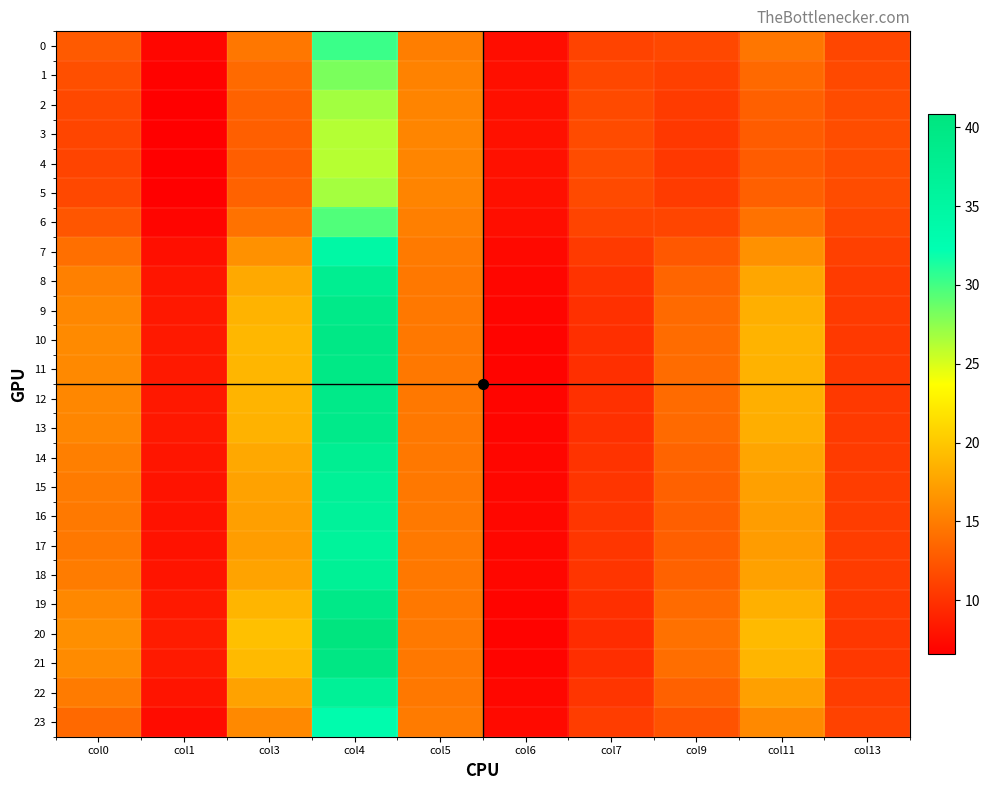

Reading left to right, what are all the values shown in this chart?

0: col0=12.7	col1=7.1	col3=14.6	col4=30.3	col5=15.1	col6=7.6	col7=11.2	col9=11.5	col11=14.6	col13=11.4
1: col0=12.0	col1=6.9	col3=13.8	col4=28.2	col5=15.4	col6=7.7	col7=11.5	col9=11.0	col11=13.7	col13=11.6
2: col0=11.5	col1=6.7	col3=13.3	col4=26.8	col5=15.5	col6=7.8	col7=11.7	col9=10.6	col11=13.1	col13=11.8
3: col0=11.3	col1=6.6	col3=13.0	col4=26.2	col5=15.6	col6=7.8	col7=11.7	col9=10.5	col11=12.9	col13=11.8
4: col0=11.3	col1=6.6	col3=13.0	col4=26.1	col5=15.6	col6=7.8	col7=11.8	col9=10.5	col11=12.8	col13=11.8
5: col0=11.5	col1=6.7	col3=13.3	col4=26.8	col5=15.5	col6=7.8	col7=11.7	col9=10.6	col11=13.1	col13=11.8
6: col0=12.5	col1=7.0	col3=14.3	col4=29.6	col5=15.2	col6=7.6	col7=11.3	col9=11.3	col11=14.3	col13=11.5
7: col0=14.1	col1=7.7	col3=16.4	col4=34.5	col5=14.8	col6=7.3	col7=10.6	col9=12.6	col11=16.4	col13=11.0
8: col0=15.2	col1=8.1	col3=18.0	col4=37.7	col5=14.7	col6=7.1	col7=10.1	col9=13.4	col11=17.8	col13=10.7
9: col0=15.7	col1=8.3	col3=18.7	col4=39.1	col5=14.7	col6=7.0	col7=9.9	col9=13.8	col11=18.4	col13=10.5
10: col0=15.9	col1=8.4	col3=19.0	col4=39.7	col5=14.7	col6=7.0	col7=9.8	col9=14.0	col11=18.6	col13=10.5
11: col0=15.9	col1=8.4	col3=18.9	col4=39.6	col5=14.7	col6=7.0	col7=9.8	col9=13.9	col11=18.6	col13=10.5
12: col0=15.7	col1=8.3	col3=18.7	col4=39.2	col5=14.7	col6=7.0	col7=9.9	col9=13.8	col11=18.4	col13=10.5
13: col0=15.7	col1=8.3	col3=18.6	col4=39.0	col5=14.7	col6=7.0	col7=9.9	col9=13.8	col11=18.3	col13=10.6
14: col0=15.2	col1=8.1	col3=17.9	col4=37.6	col5=14.7	col6=7.1	col7=10.1	col9=13.4	col11=17.8	col13=10.7
15: col0=14.9	col1=8.0	col3=17.5	col4=36.8	col5=14.7	col6=7.2	col7=10.2	col9=13.2	col11=17.4	col13=10.8
16: col0=14.8	col1=7.9	col3=17.3	col4=36.3	col5=14.8	col6=7.2	col7=10.3	col9=13.1	col11=17.2	col13=10.8
17: col0=14.7	col1=7.9	col3=17.2	col4=36.2	col5=14.8	col6=7.2	col7=10.3	col9=13.0	col11=17.1	col13=10.8
18: col0=15.0	col1=8.0	col3=17.6	col4=36.9	col5=14.7	col6=7.2	col7=10.2	col9=13.2	col11=17.4	col13=10.7
19: col0=15.8	col1=8.3	col3=18.8	col4=39.3	col5=14.7	col6=7.0	col7=9.9	col9=13.9	col11=18.5	col13=10.5
20: col0=16.3	col1=8.6	col3=19.5	col4=40.8	col5=14.8	col6=6.9	col7=9.7	col9=14.2	col11=19.1	col13=10.4
21: col0=16.0	col1=8.4	col3=19.1	col4=40.0	col5=14.7	col6=7.0	col7=9.8	col9=14.0	col11=18.8	col13=10.5
22: col0=14.9	col1=8.0	col3=17.6	col4=36.9	col5=14.7	col6=7.2	col7=10.2	col9=13.2	col11=17.4	col13=10.7
23: col0=13.7	col1=7.5	col3=15.8	col4=33.2	col5=14.9	col6=7.4	col7=10.8	col9=12.3	col11=15.9	col13=11.1